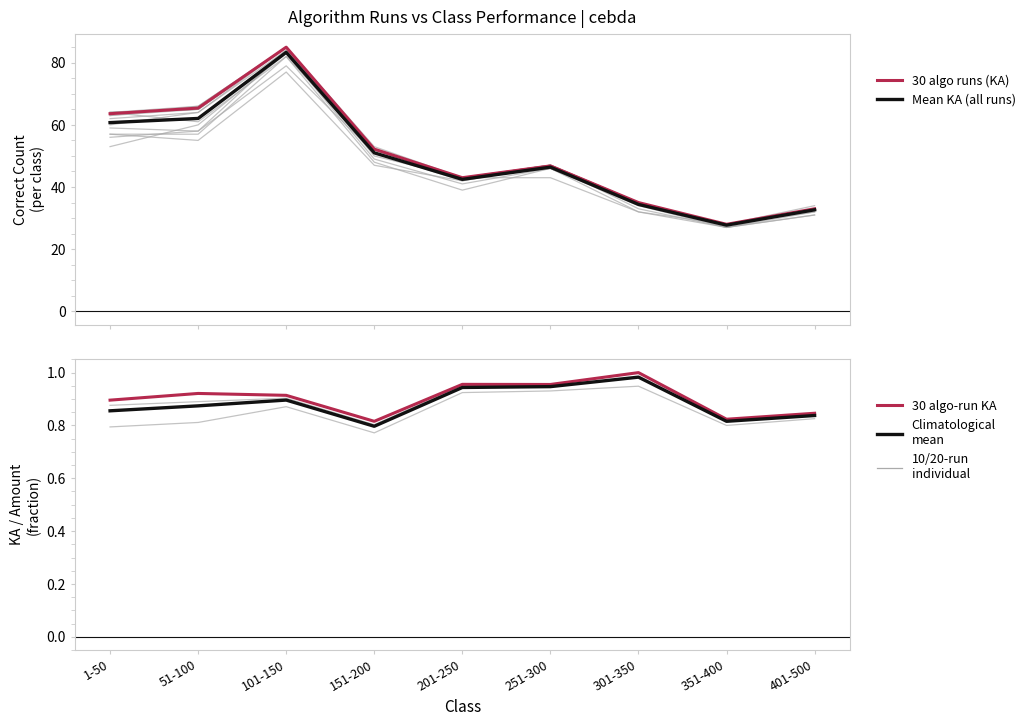

What is the average value of the Mean KA% (all runs) series?

0.9